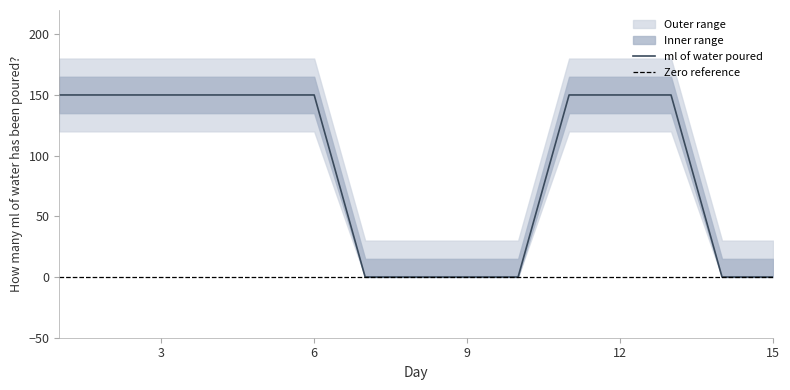

What is the difference between the maximum and second lowest values in the upper series?

150